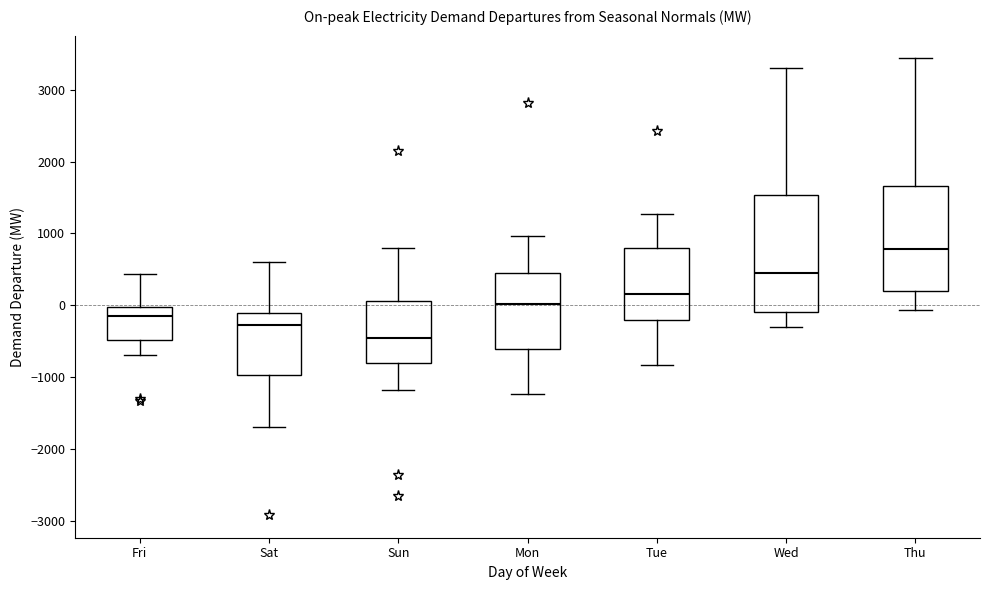

Reading left to right, read every box against the y-axis: the position of its median line, the range the box covers, and the ends of its whiskers. The values are not printed on the chart, so give them approximately, as read against the axis.

Fri: median -200, box -500 to 0, whiskers -700 to 400
Sat: median -300, box -1000 to -100, whiskers -1700 to 600
Sun: median -500, box -800 to 100, whiskers -1200 to 800
Mon: median 0, box -600 to 400, whiskers -1200 to 1000
Tue: median 200, box -200 to 800, whiskers -800 to 1300
Wed: median 400, box -100 to 1500, whiskers -300 to 3300
Thu: median 800, box 200 to 1700, whiskers -100 to 3400